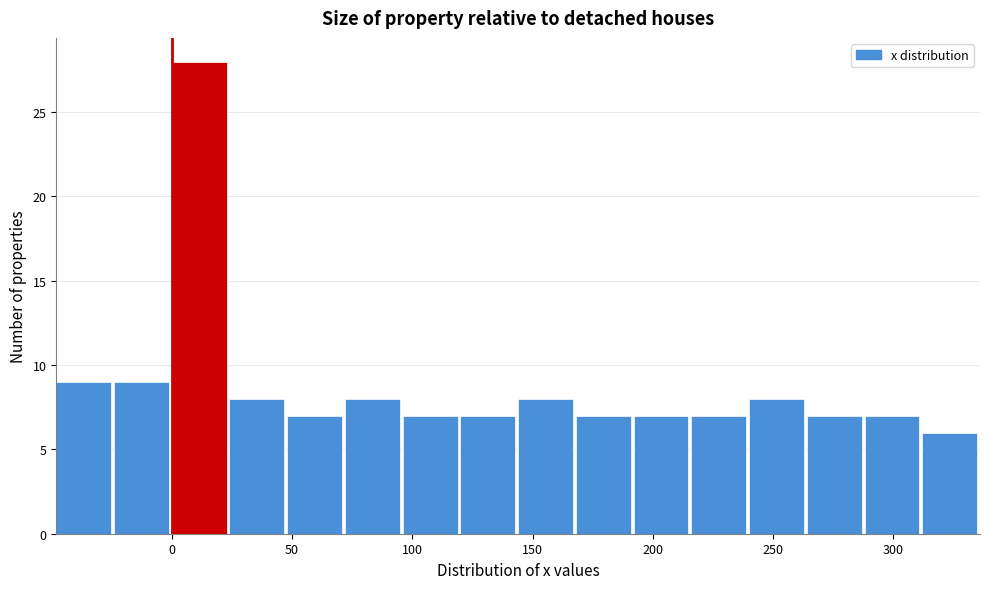

How tall is the bar that spans 144 to 168 on the x-axis? Neither the bar edges nor the heights are printed on the chart, so give them approximately, as read against the axes.

8